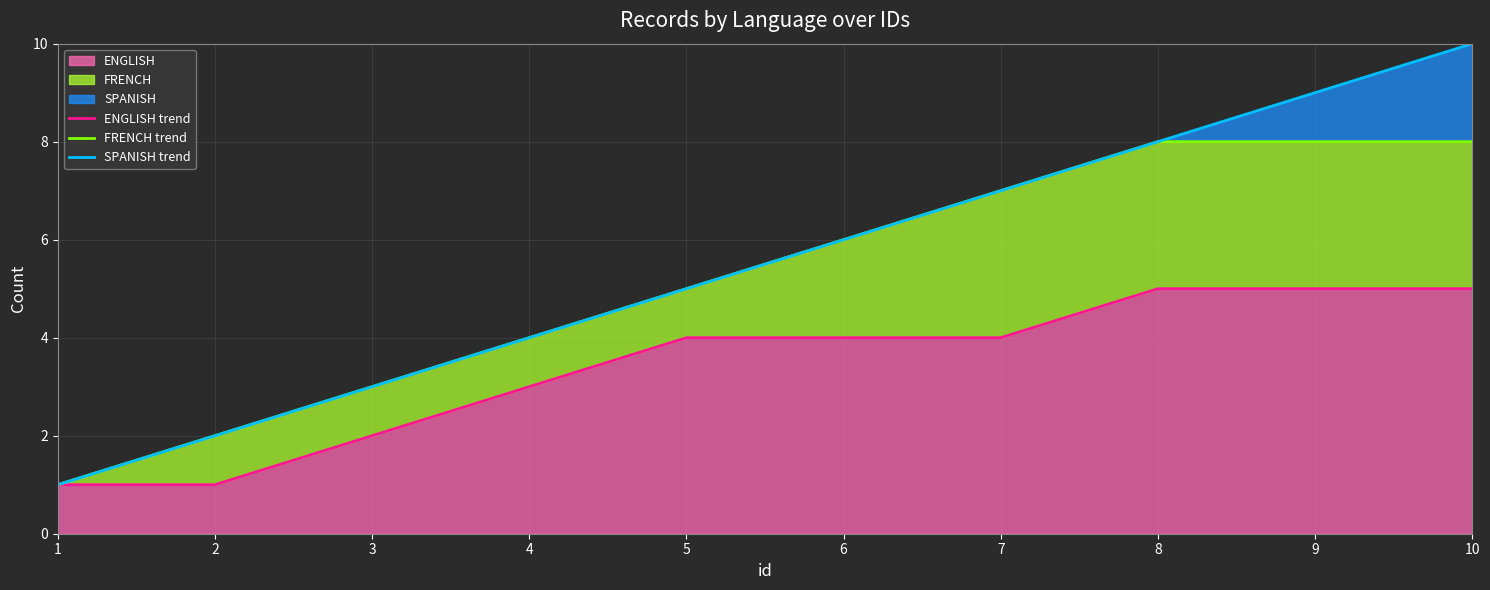

Is it true that SPANISH trend equals 0 at 1?

False